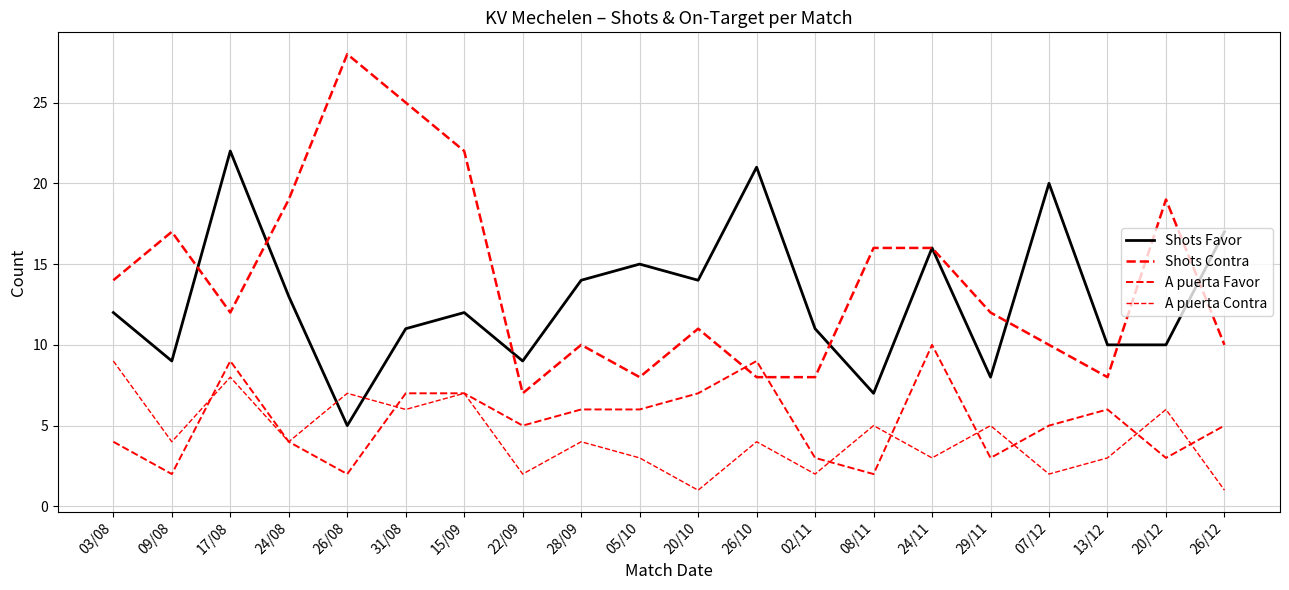

How many lines are shown in the chart?

4